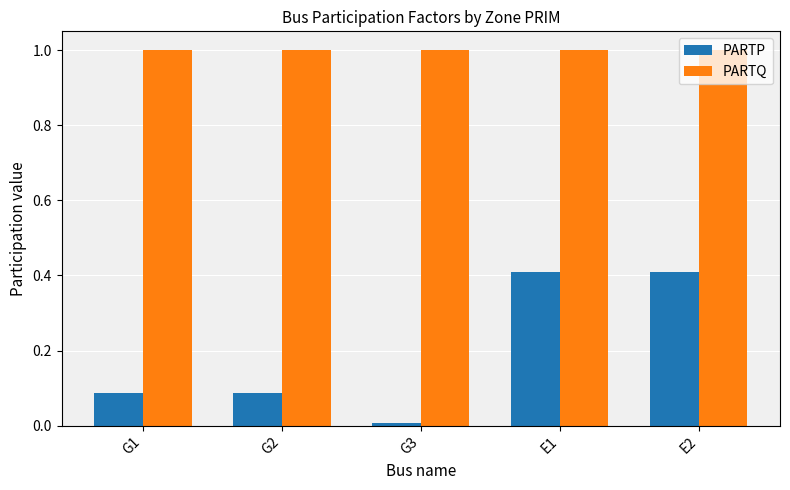

Is it true that PARTQ equals 1.5 at G3?

False